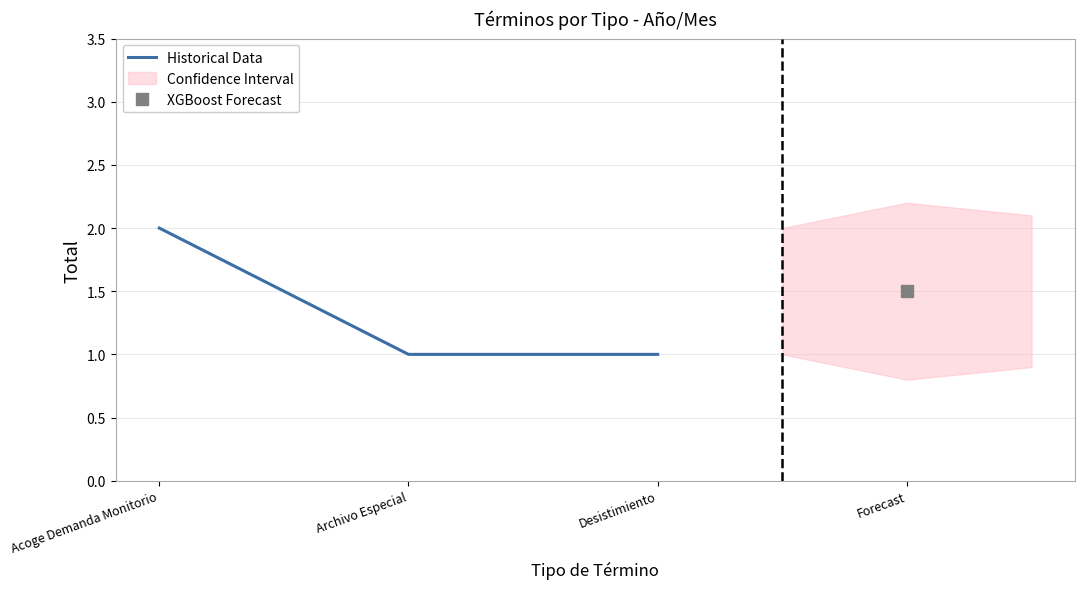

Between Desistimiento and Archivo Especial, which is larger?

Desistimiento